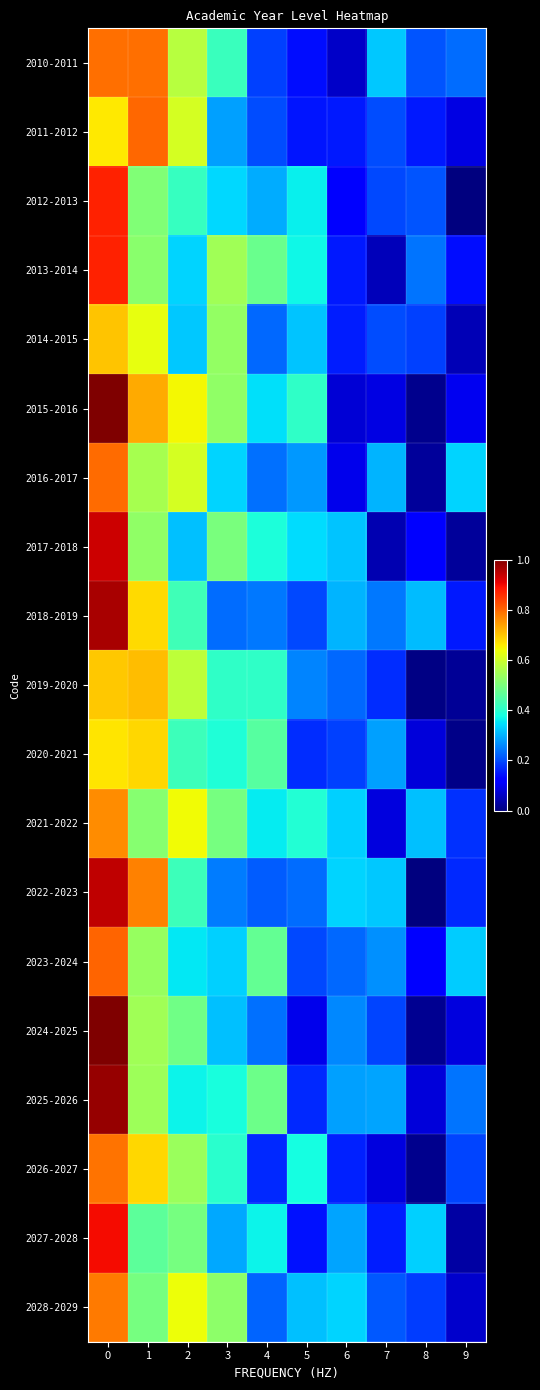

What is the spread (max minus min) of values at 1?

0.3